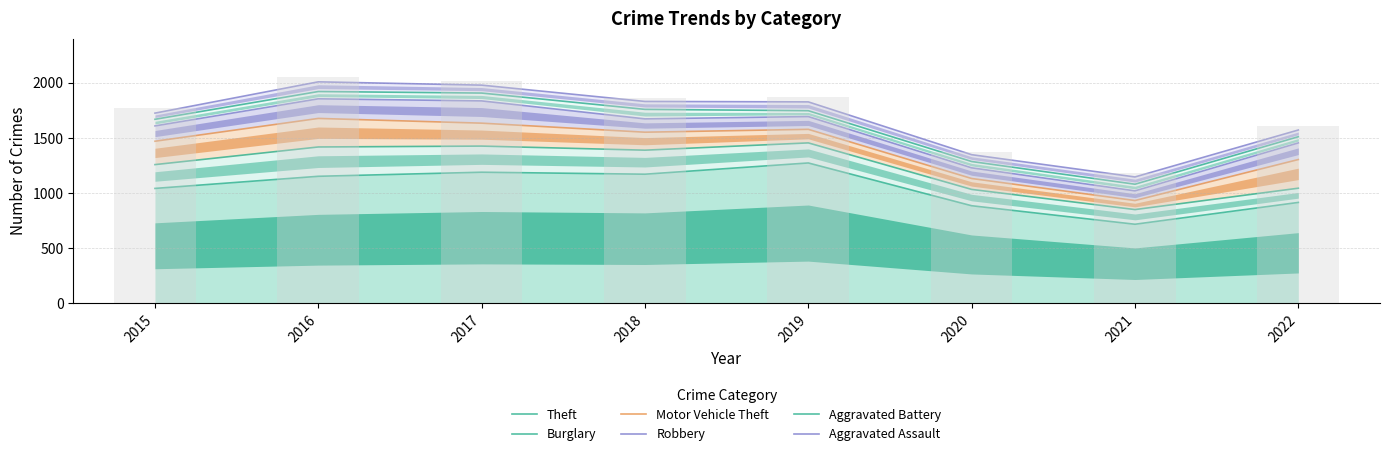

Where is Motor Vehicle Theft nearest to the value 1303?

2022